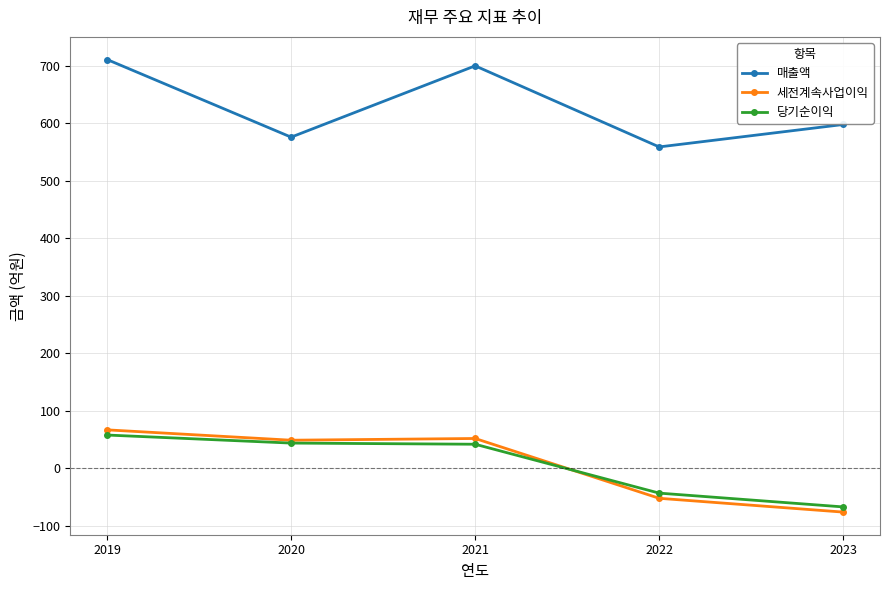

Does the chart display data point markers on the line(s)?

Yes